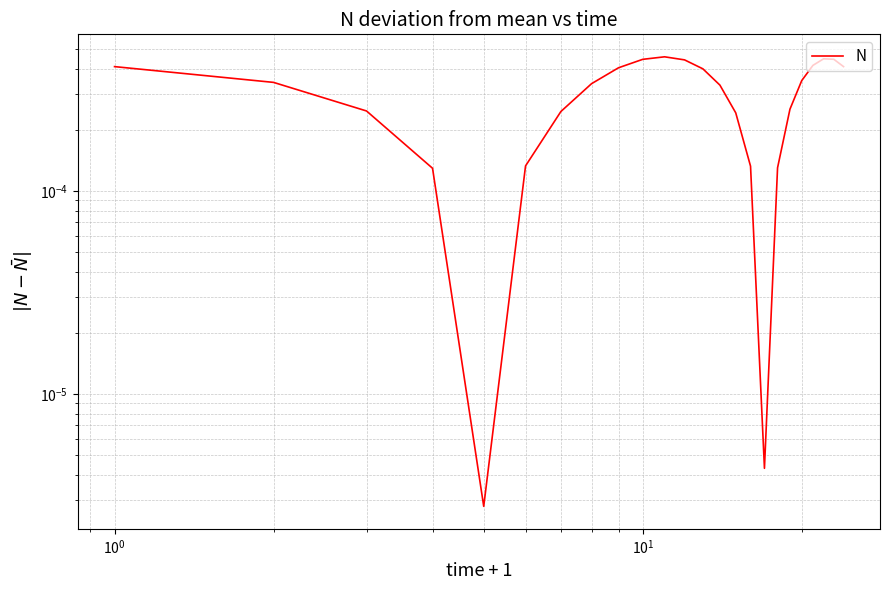

How many lines are shown in the chart?

1